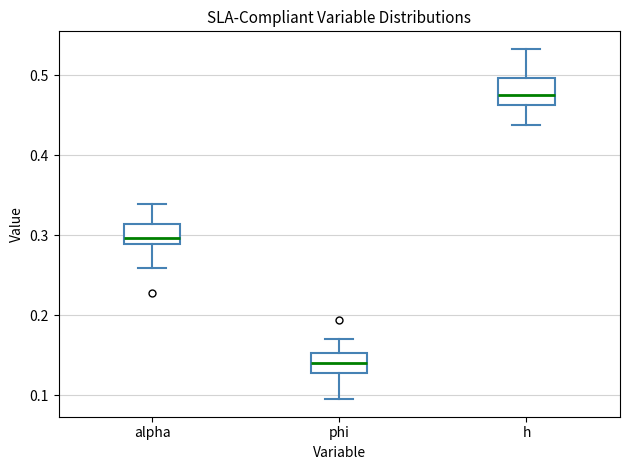

Which box has the lowest median line?

phi